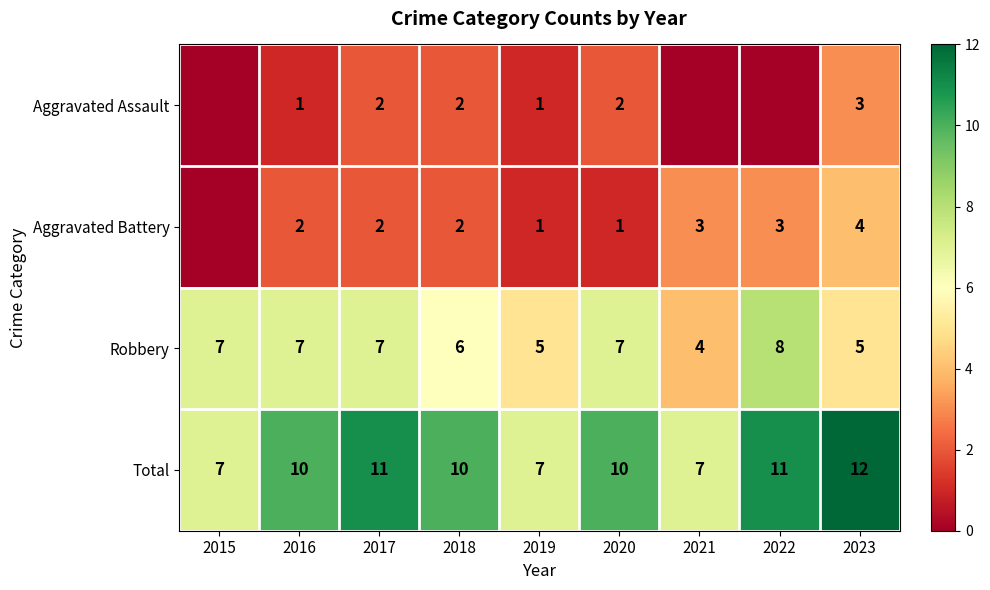

At which category is the sum across all series the highest?

2023